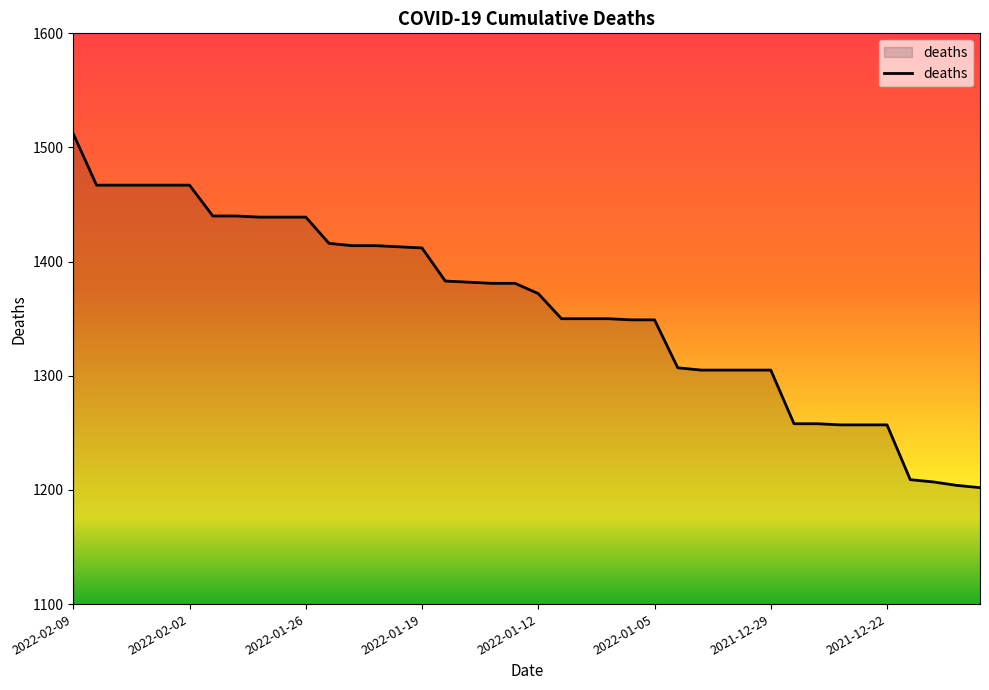

What is the maximum value shown in the chart?

1512